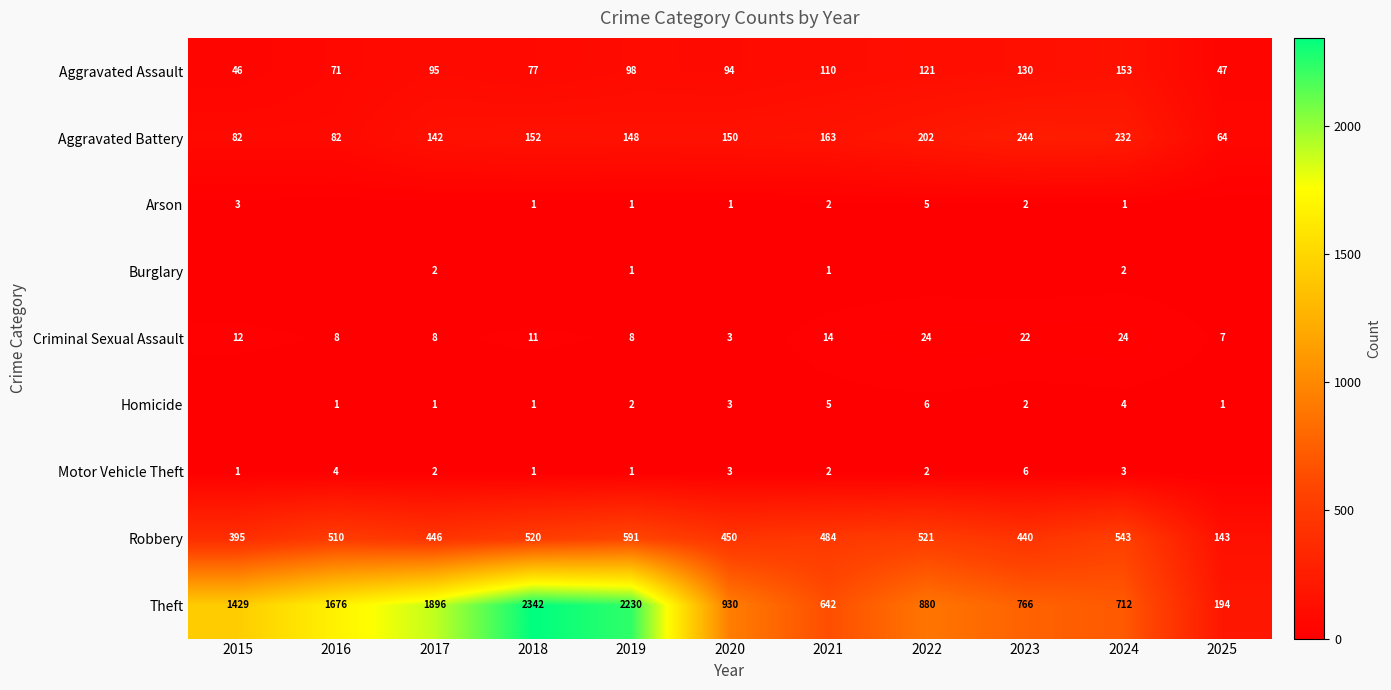

How many Aggravated Battery values are between 82 and 202?

8